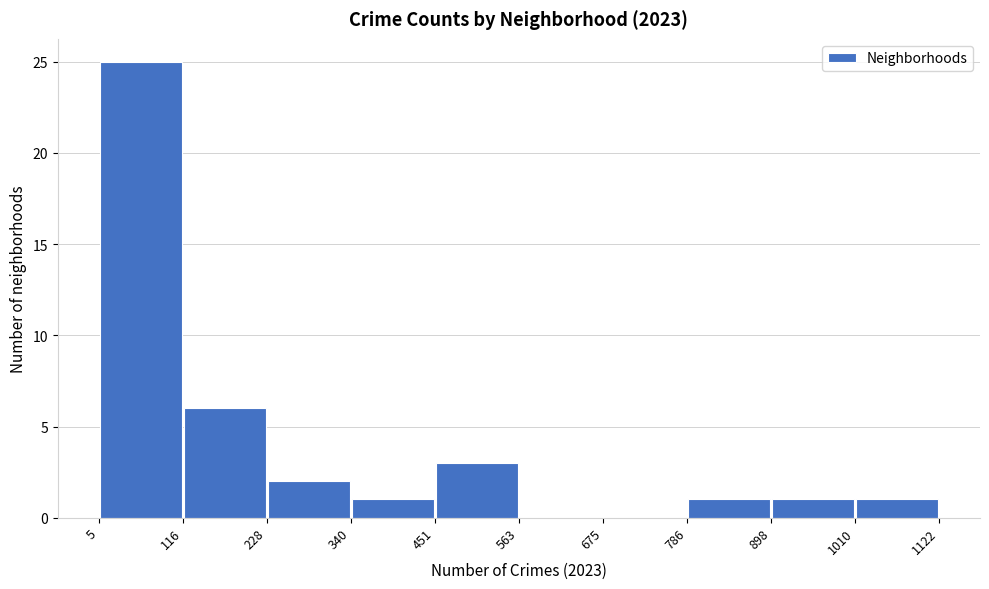

Reading left to right, list every bar in this chart as the range it spans on the x-axis followed by its height. The values are not printed on the chart, so give them approximately, as read against the axis.

5 to 116: 25
116 to 228: 6
228 to 340: 2
340 to 451: 1
451 to 563: 3
563 to 675: 0
675 to 786: 0
786 to 898: 1
898 to 1010: 1
1010 to 1122: 1